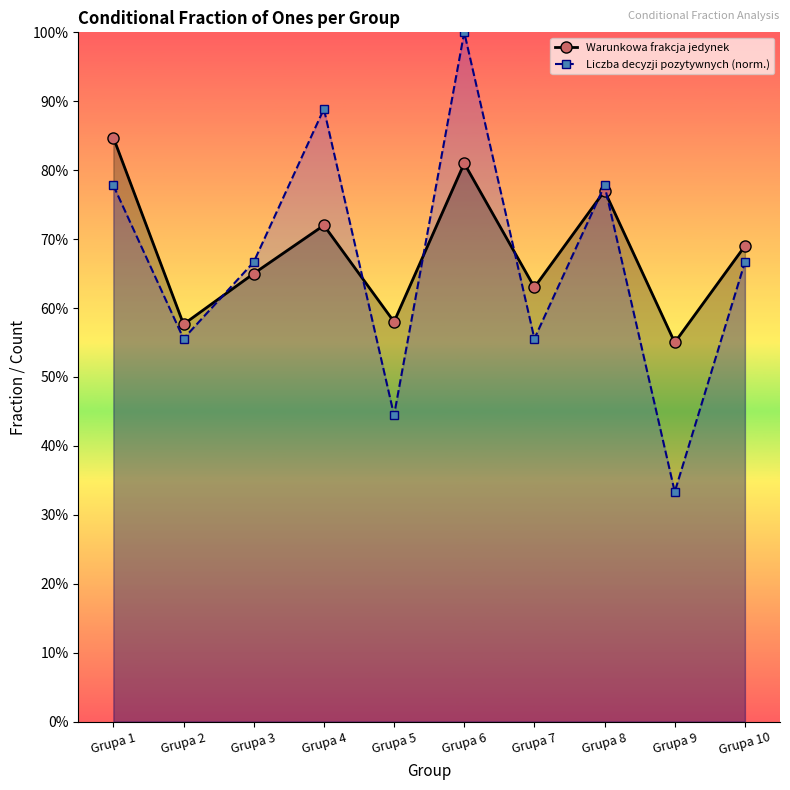

Which has a higher value, Grupa 5 or Grupa 7?

Grupa 7